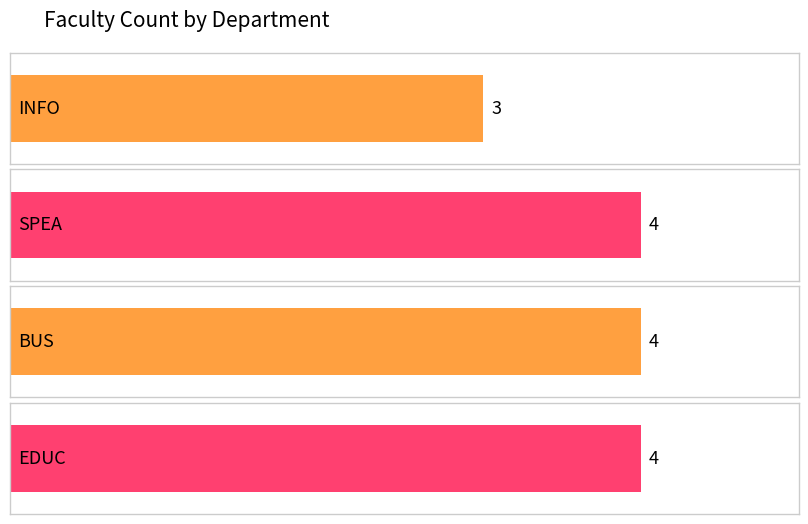

Reading left to right, transcribe all the data shown in this chart.

3	4	4	4